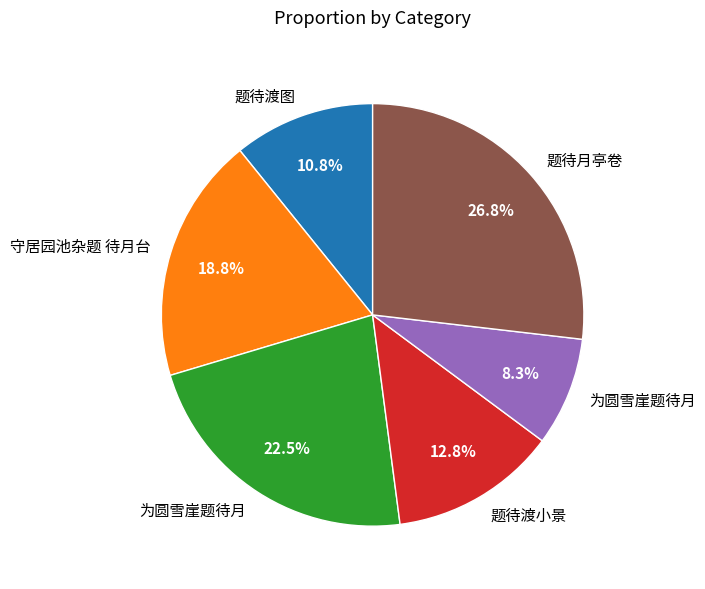

Is there any slice that represents more than half of the pie?

No